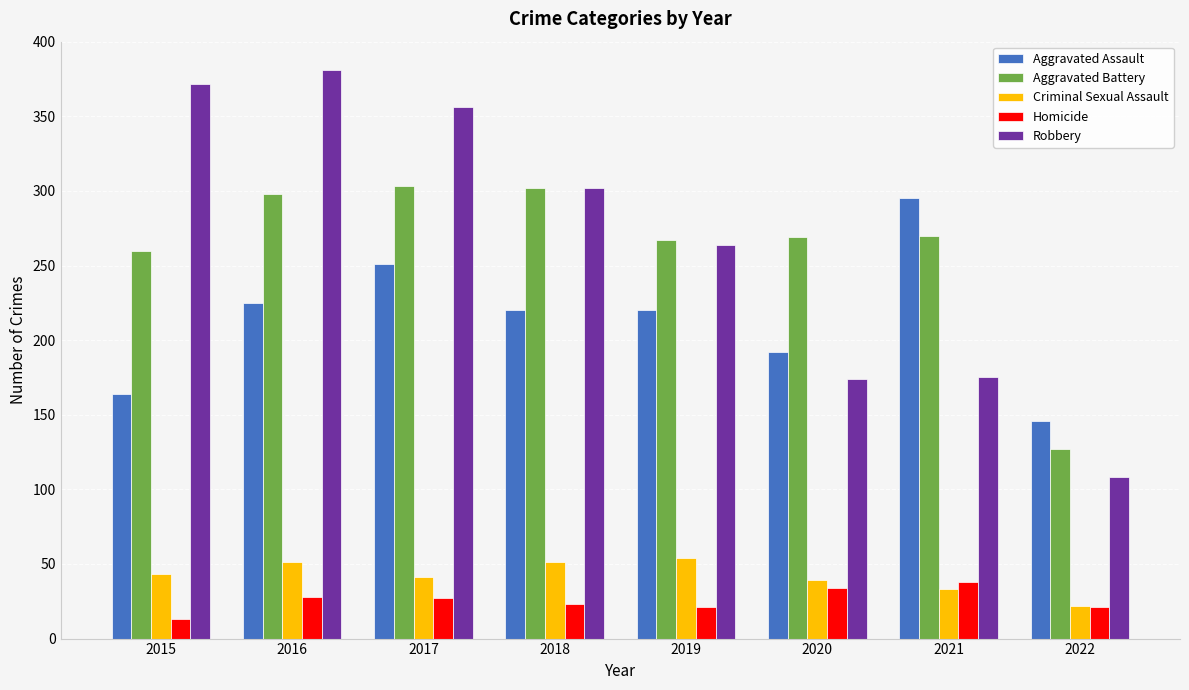

What is the value of the Homicide bar at the 4th from the left?

23